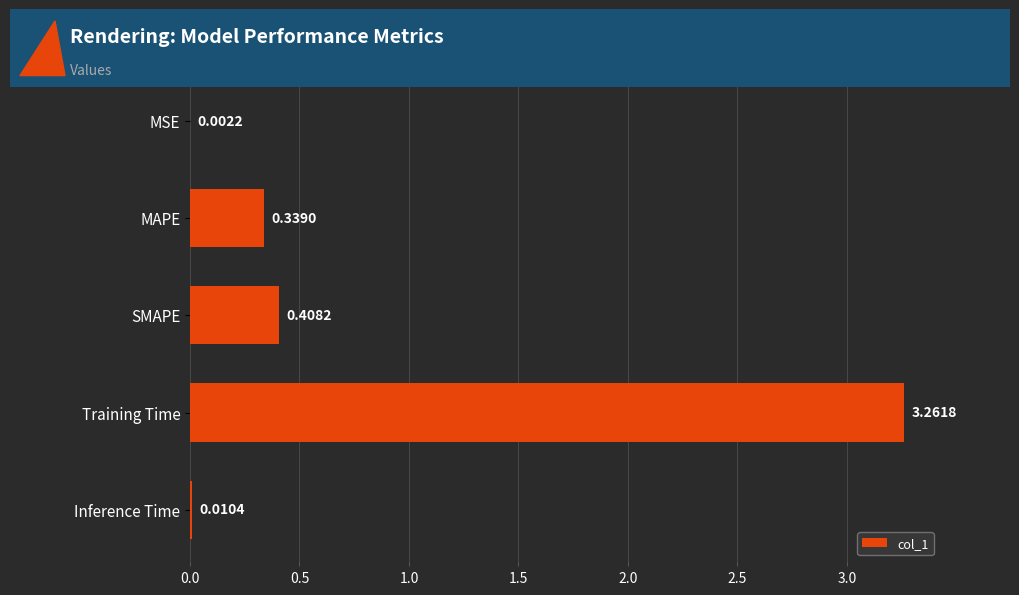

At which category does the chart reach its peak across all series?

Training Time